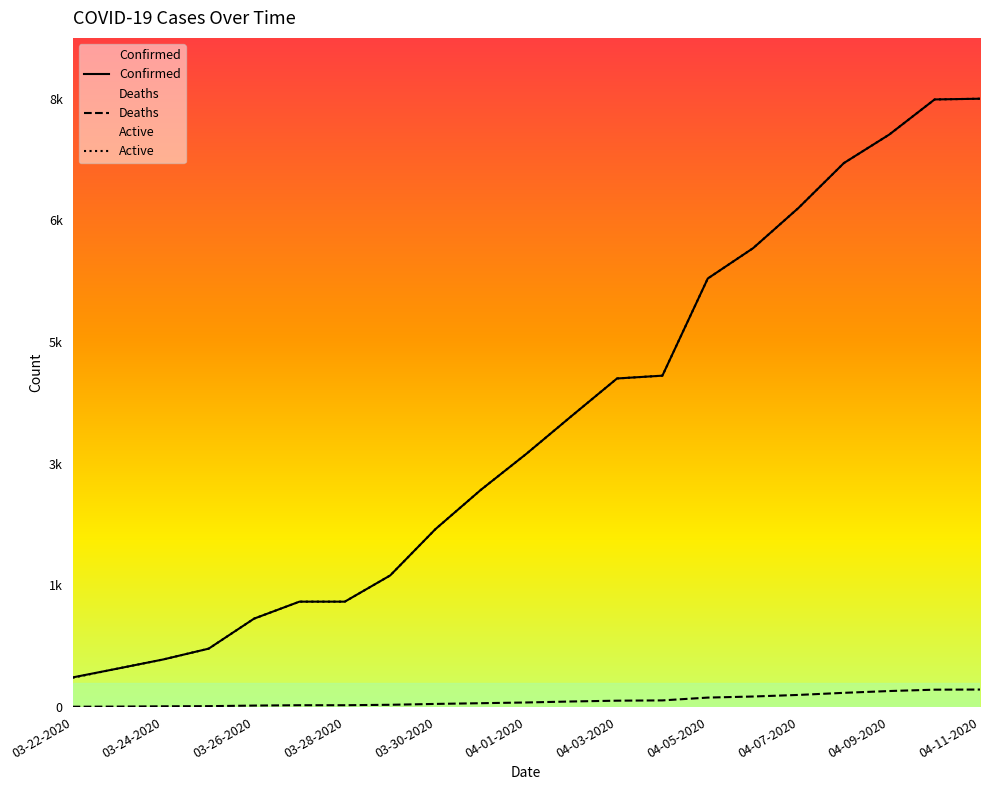

Which series has the largest total across all categories?

Confirmed